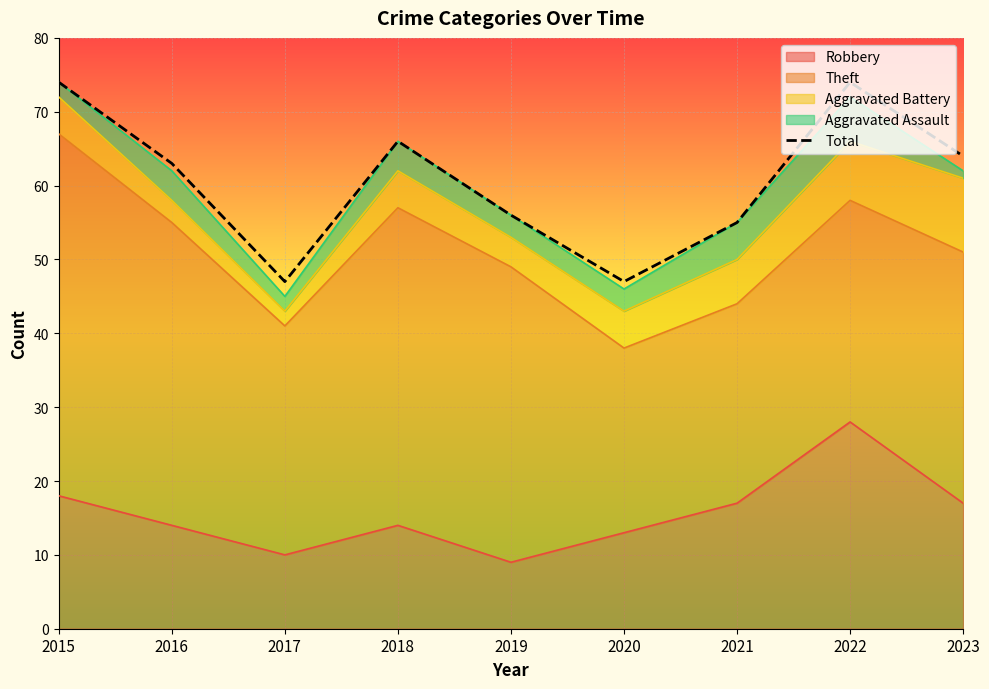

What is the sum of the values at 2021 and 2017?

102